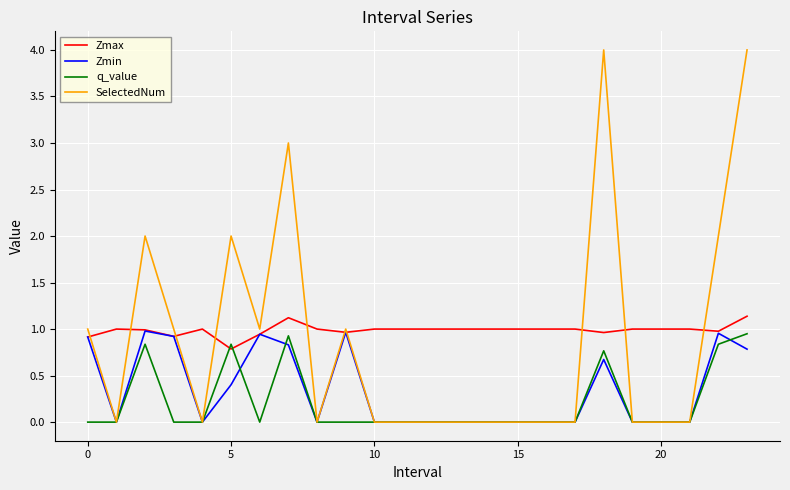

What is the maximum value shown in the chart?

4.0